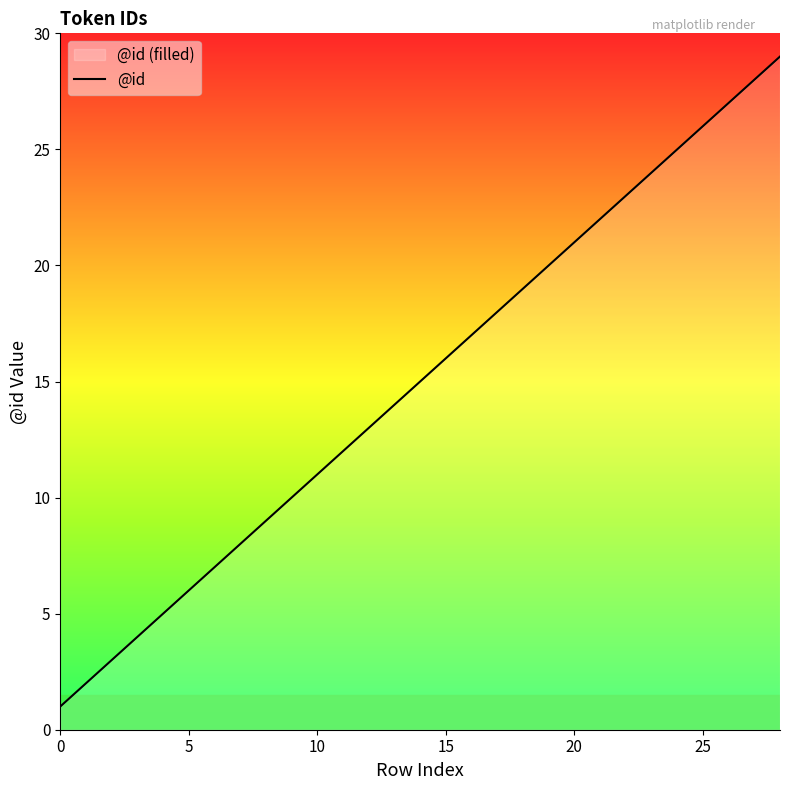

True or false: there are more than 2 points higher than both neighbors.

False